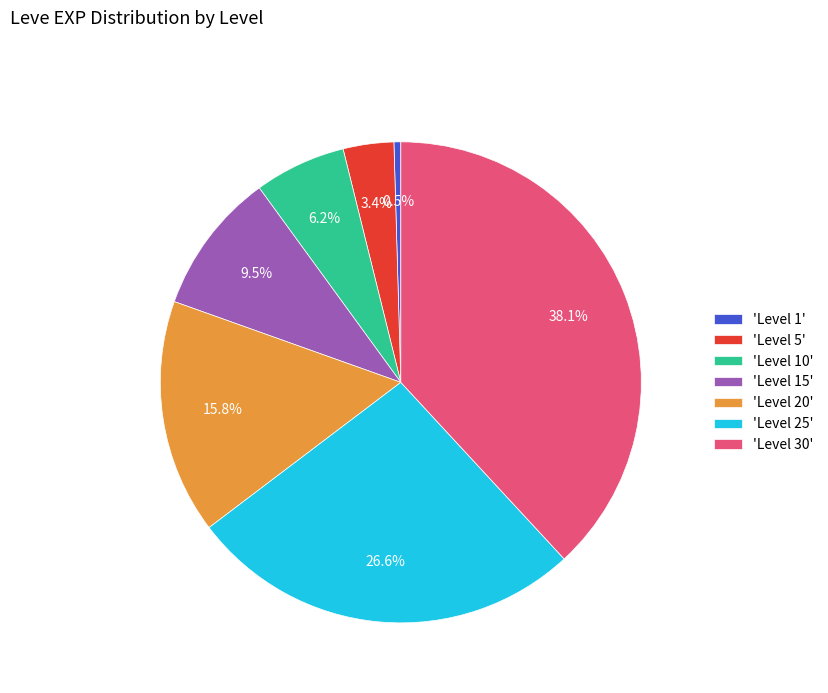

Which slice is the largest?

'Level 30'